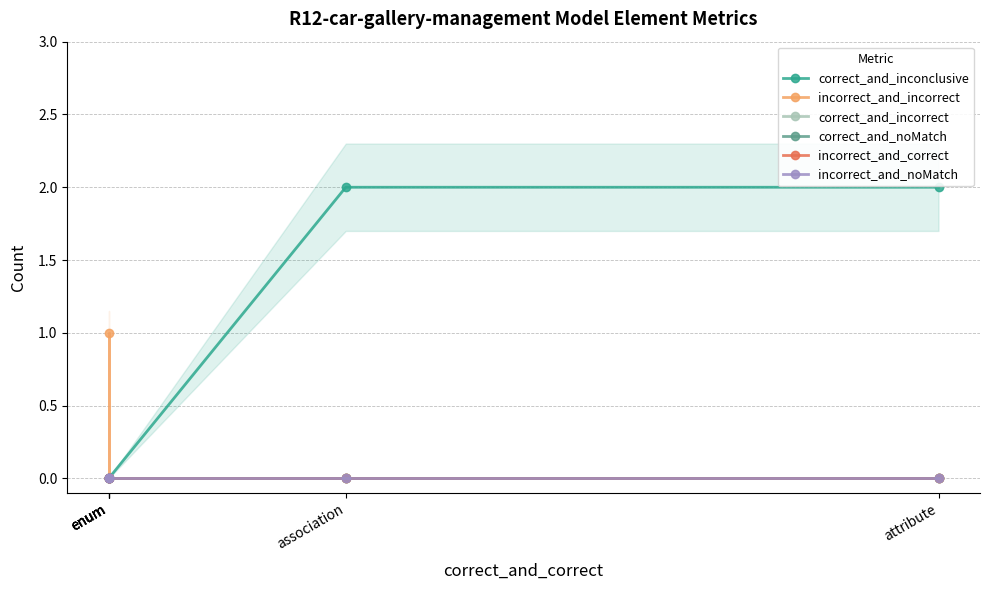

Between enum and enum, which is larger?

enum